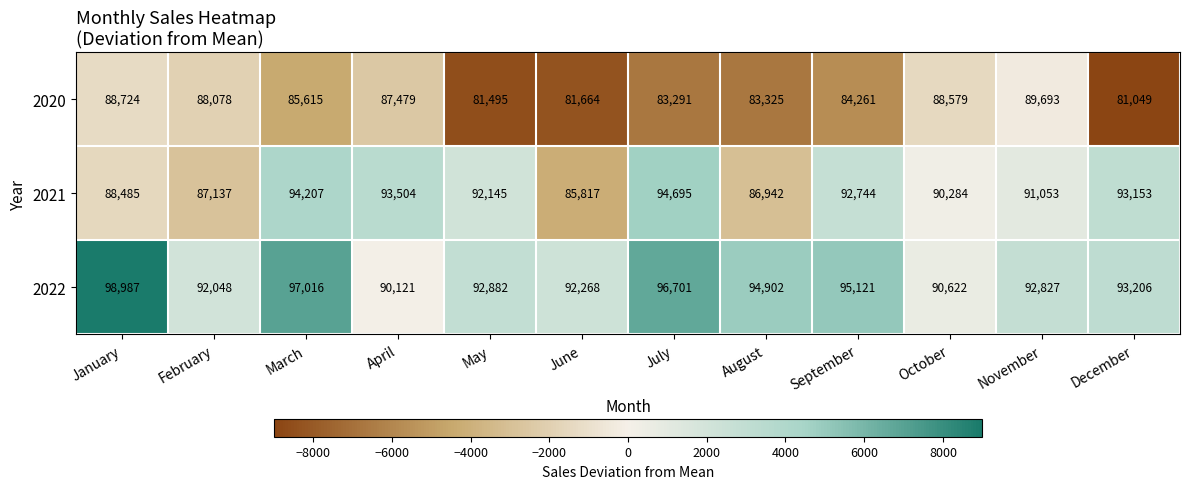

At which label is 2021 closest to 90256?

October